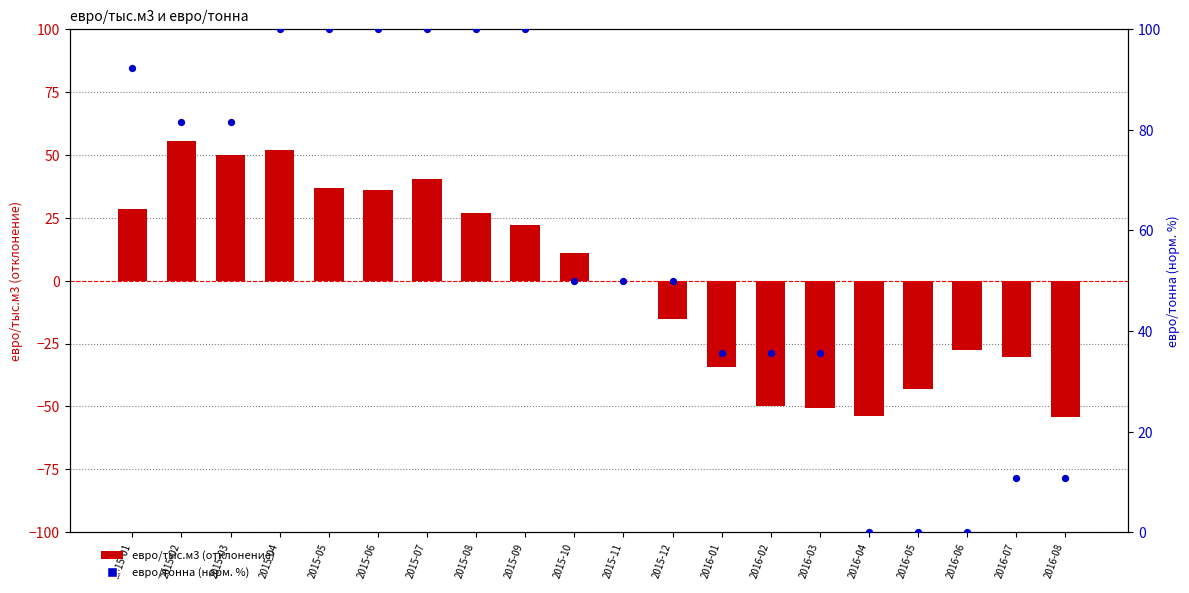

At which category is the sum across all series the highest?

2015-04